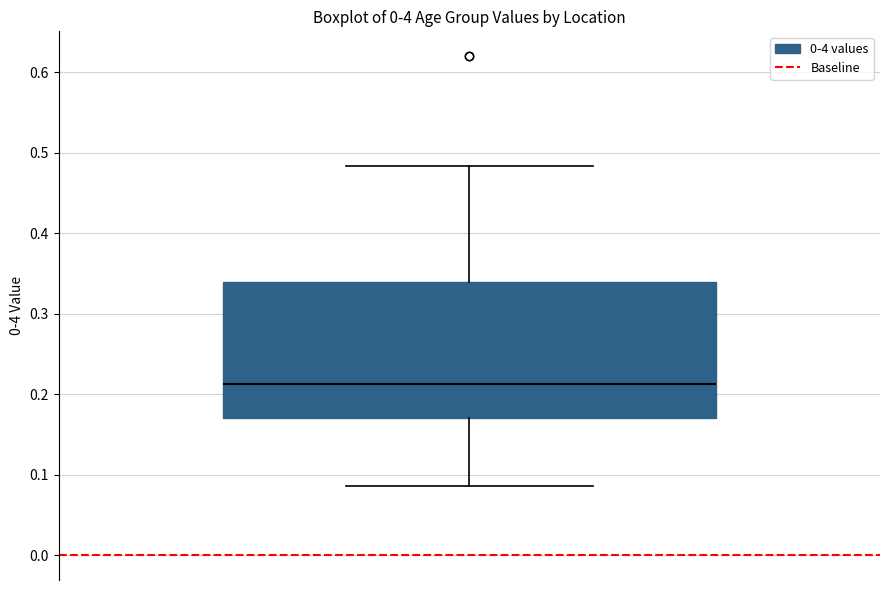

Read this box plot against the y-axis: the position of the median line, the range covered by the box, and the ends of both whiskers. The values are not printed on the chart, so give them approximately, as read against the axis.

median 0.21, box 0.17 to 0.34, whiskers 0.09 to 0.48